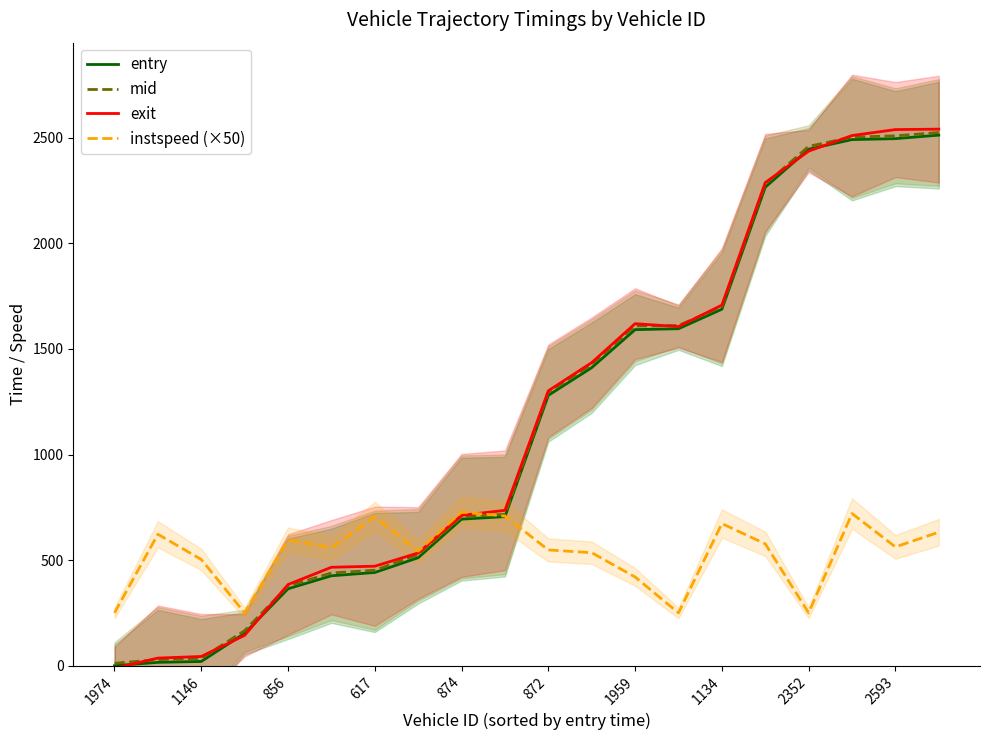

What is the smallest value displayed?

-12.3